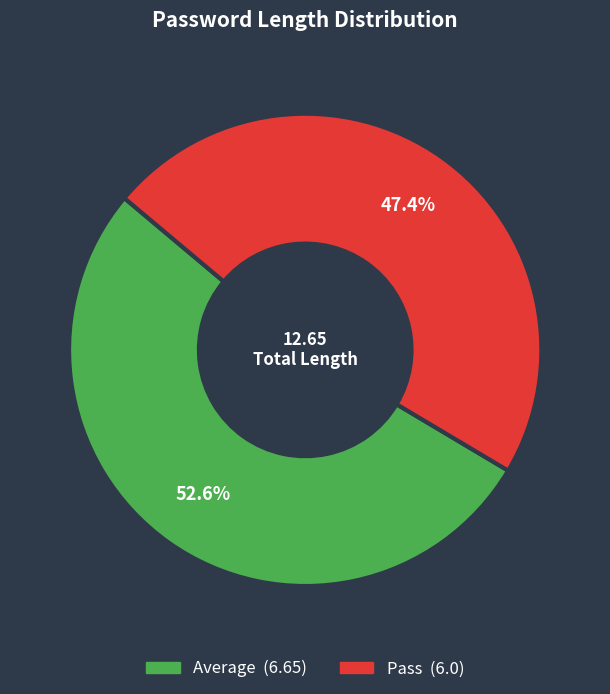

Which slice is the smallest?

Pass